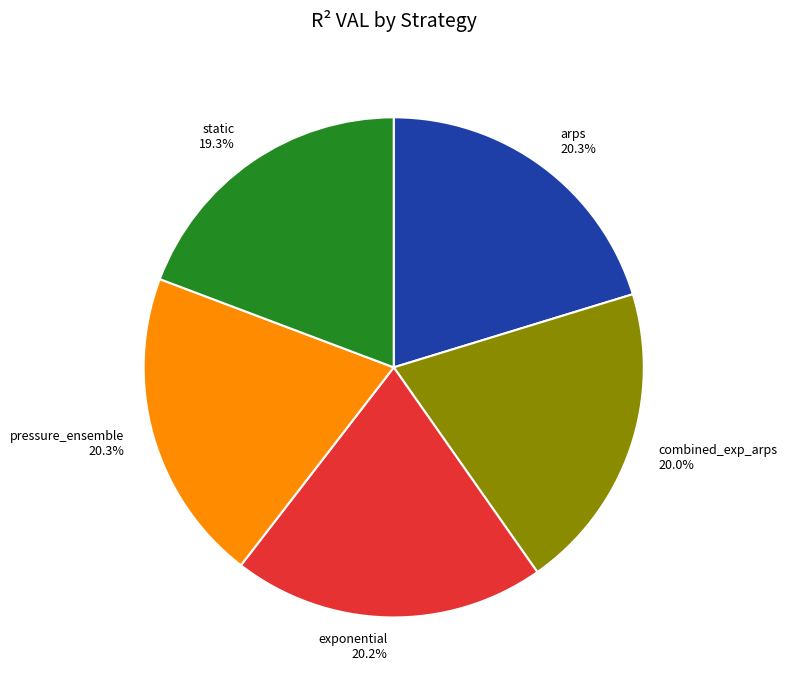

True or false: arps accounts for 20% of the total.

True